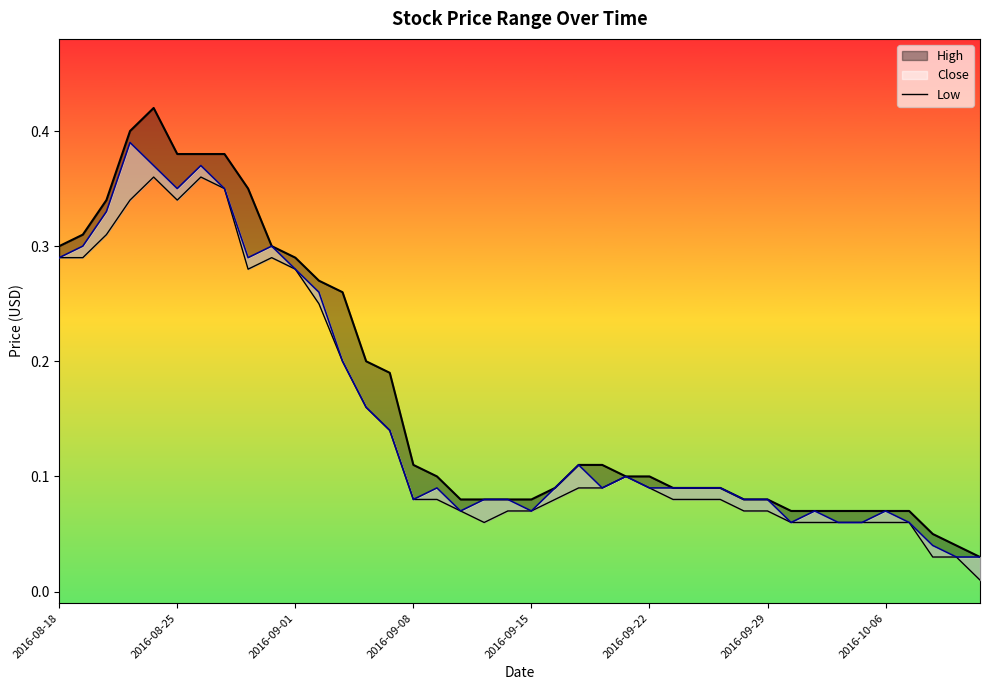

What is the approximate value at 32?

0.1